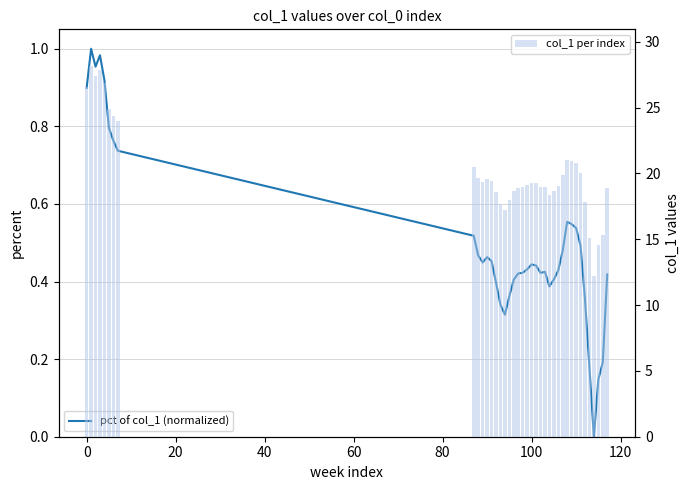

List the series in order of their peak value, highest first.

col_1 per index, pct of col_1 (normalized)